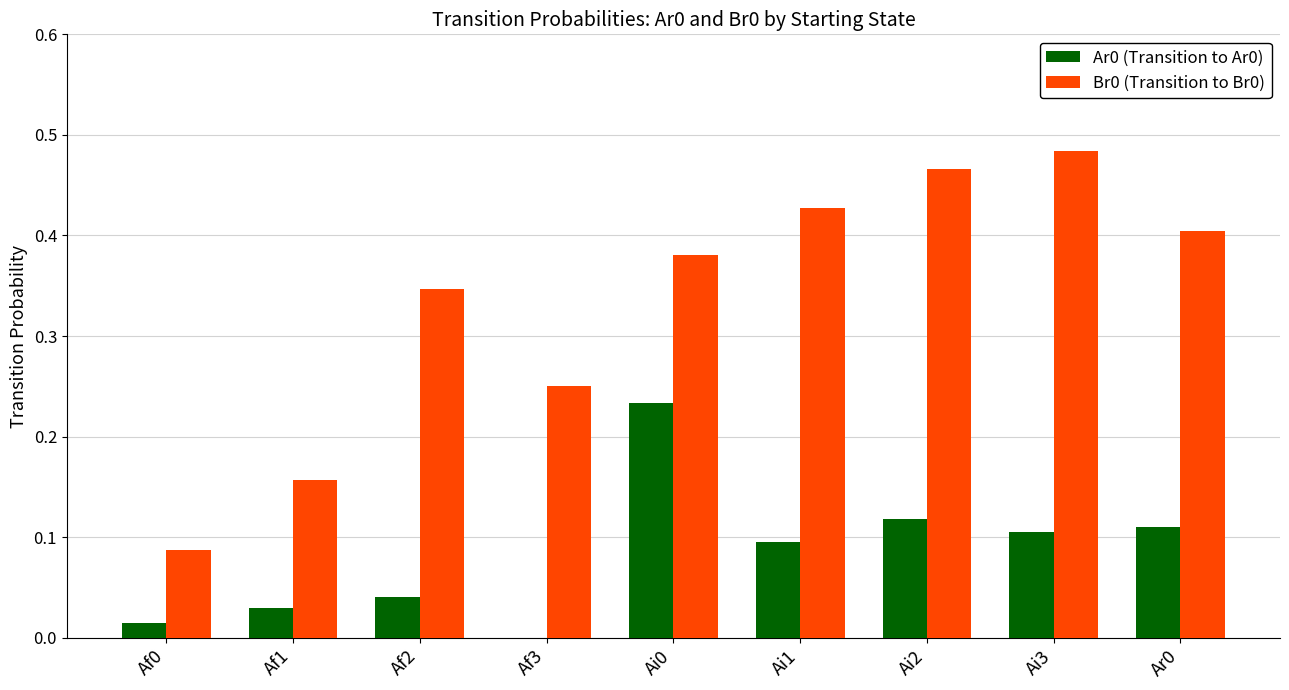

Is it true that Br0 (Transition to Br0) equals 0.4 at Ai1?

True